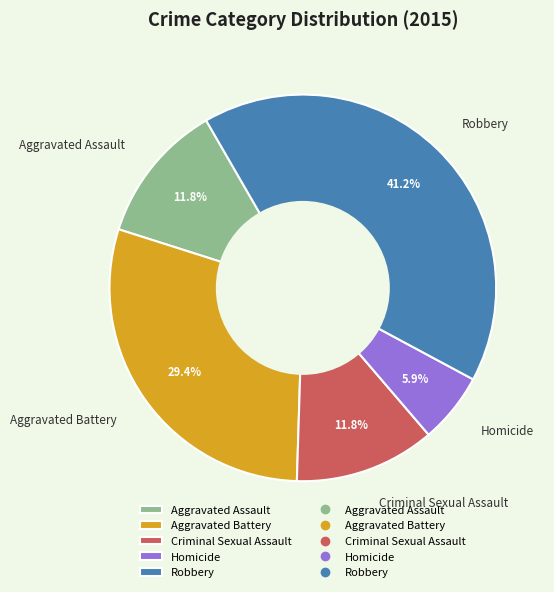

Do Aggravated Battery and Homicide together represent more than half of the pie?

No